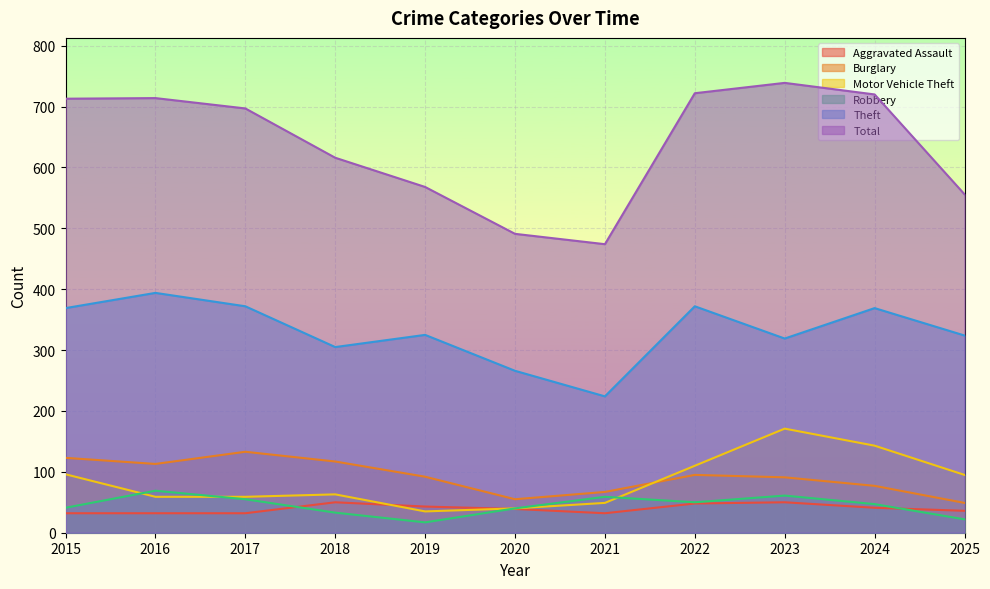

What is the difference between the Burglary values at 2024 and 2016?

36